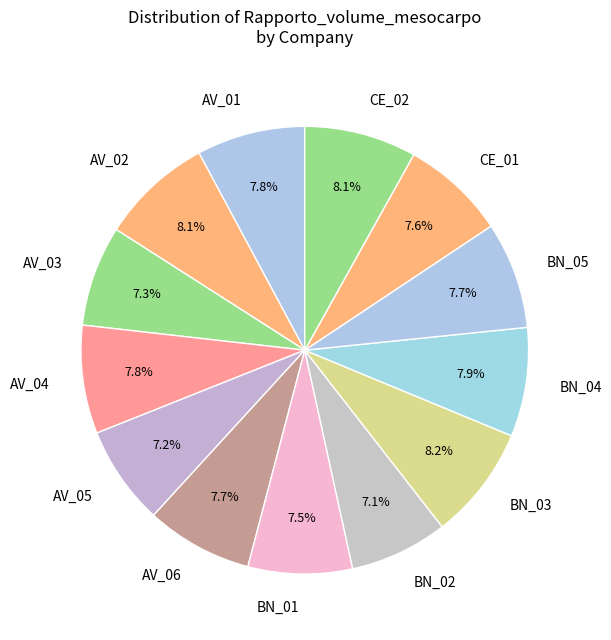

Does CE_02 represent more than half of the total?

No